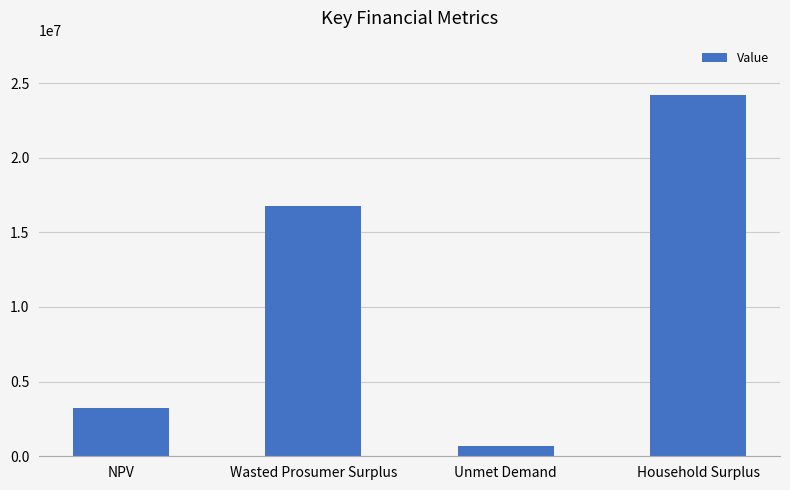

True or false: the data shows 1146358.4 at NPV.

False